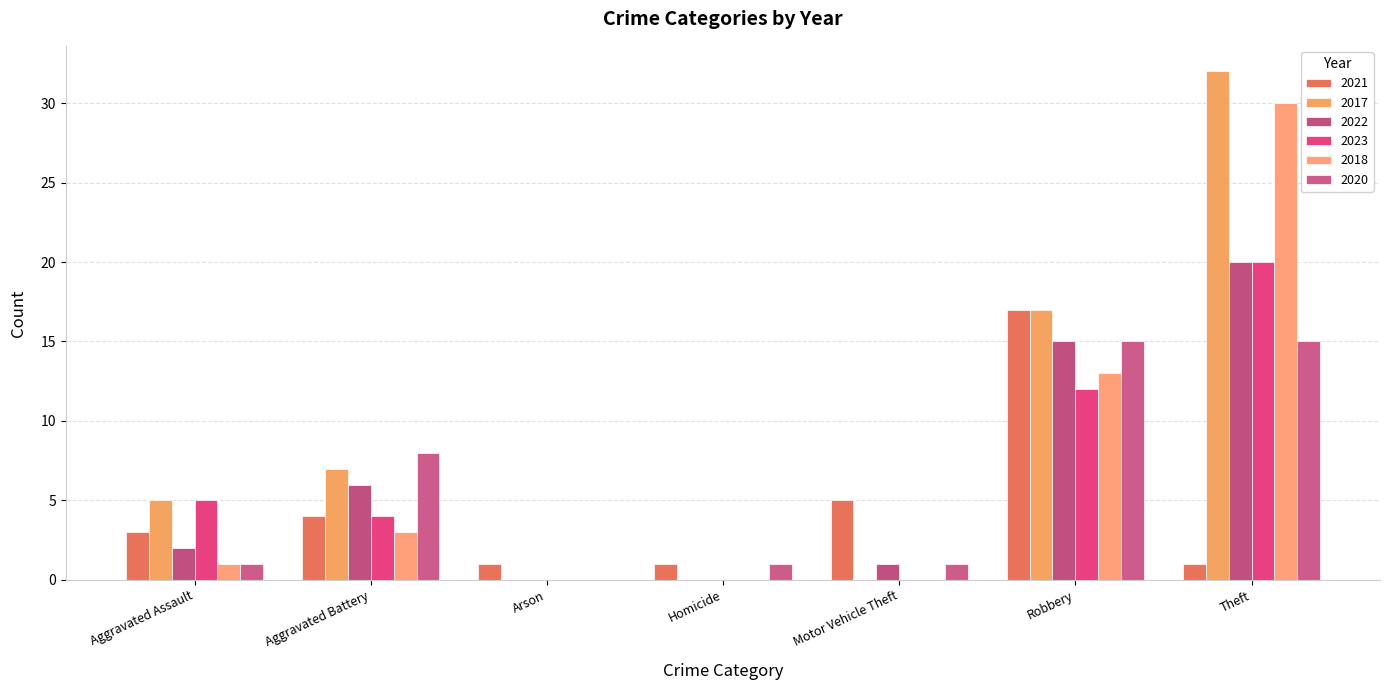

What is the spread (max minus min) of values at Homicide?

1